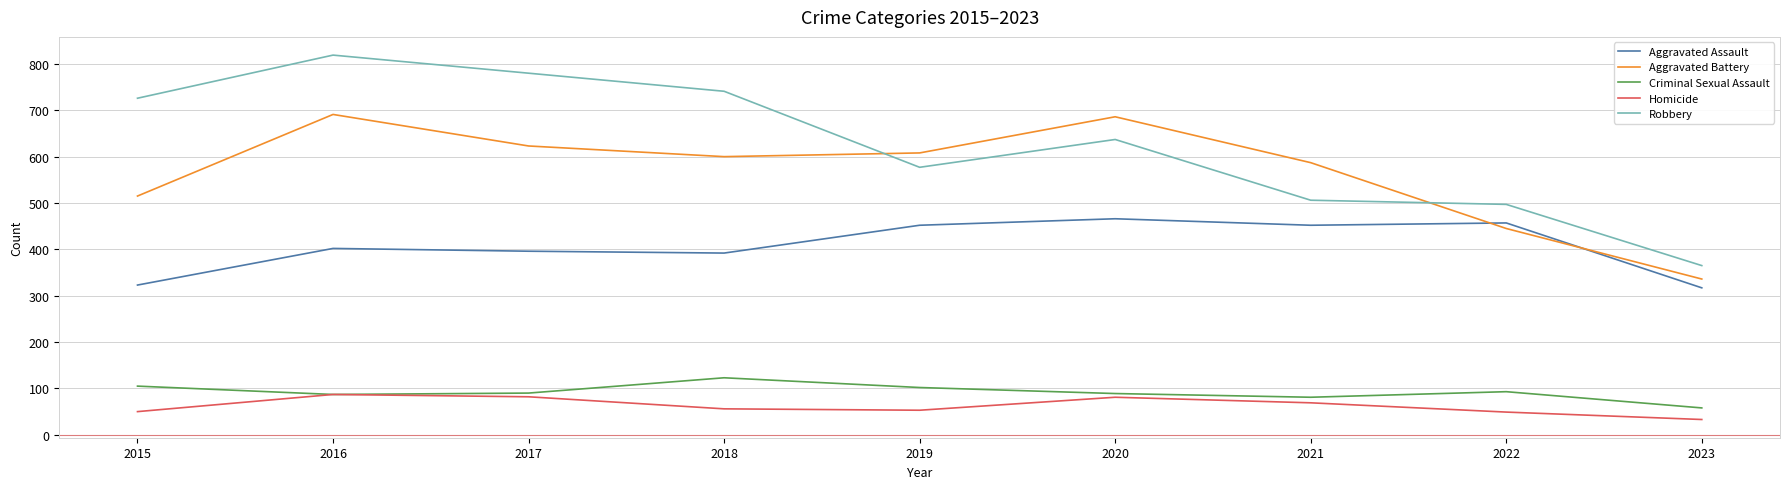

What is the minimum value shown in the chart?

33